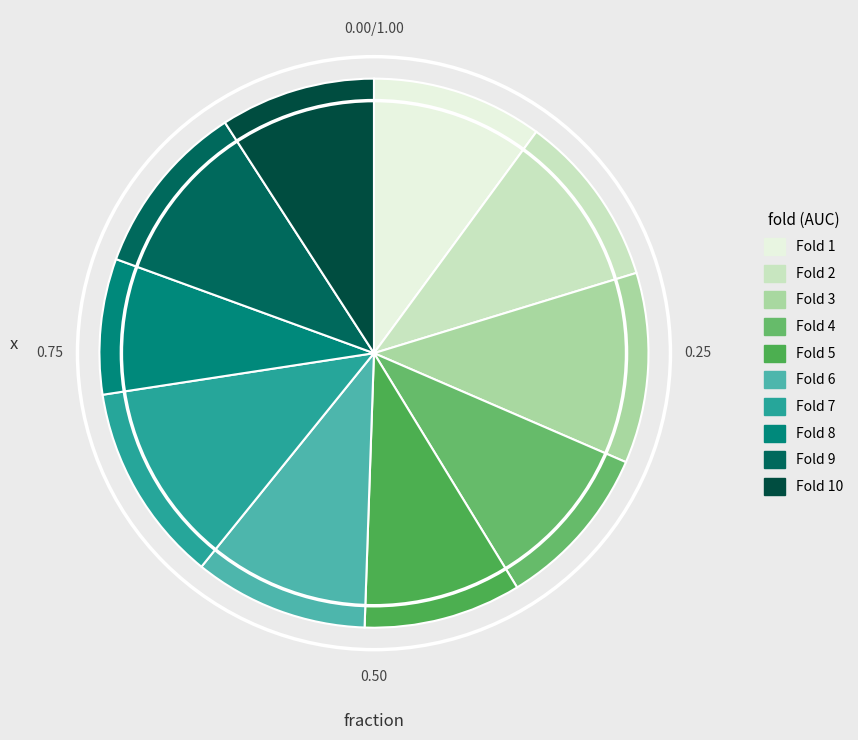

Is there a majority slice in this chart?

No